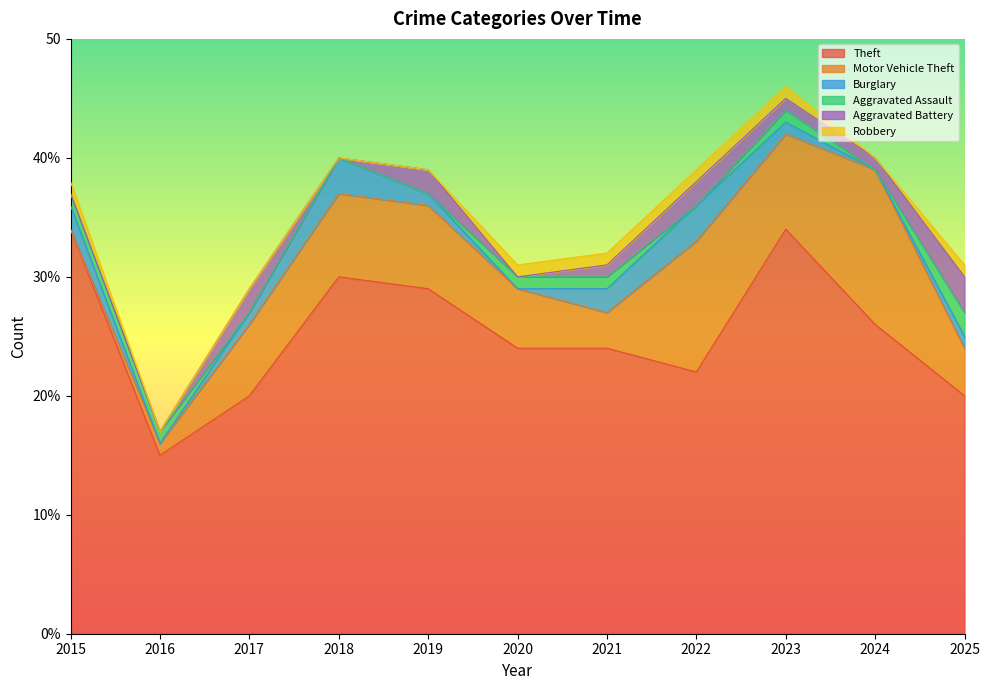

What is the spread (max minus min) of values at 2021?

23